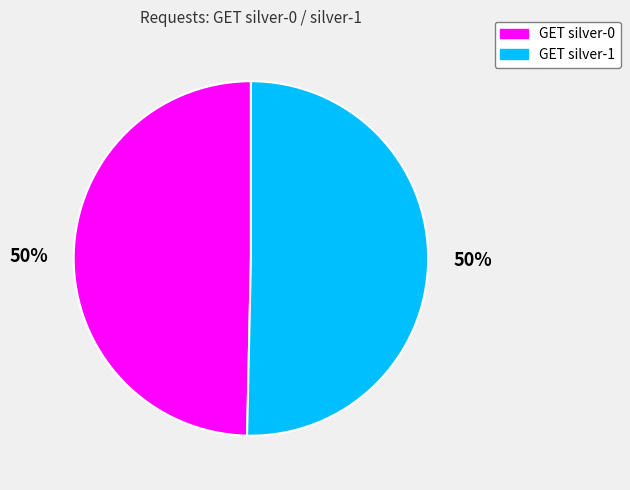

To the nearest percent, what percentage of the pie is GET silver-1?

50%